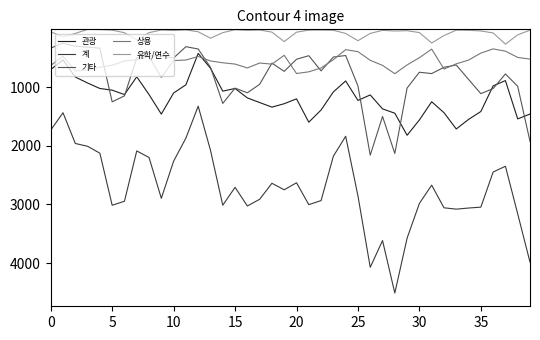

True or false: 유학/연수 and 관광 intersect in this chart.

False